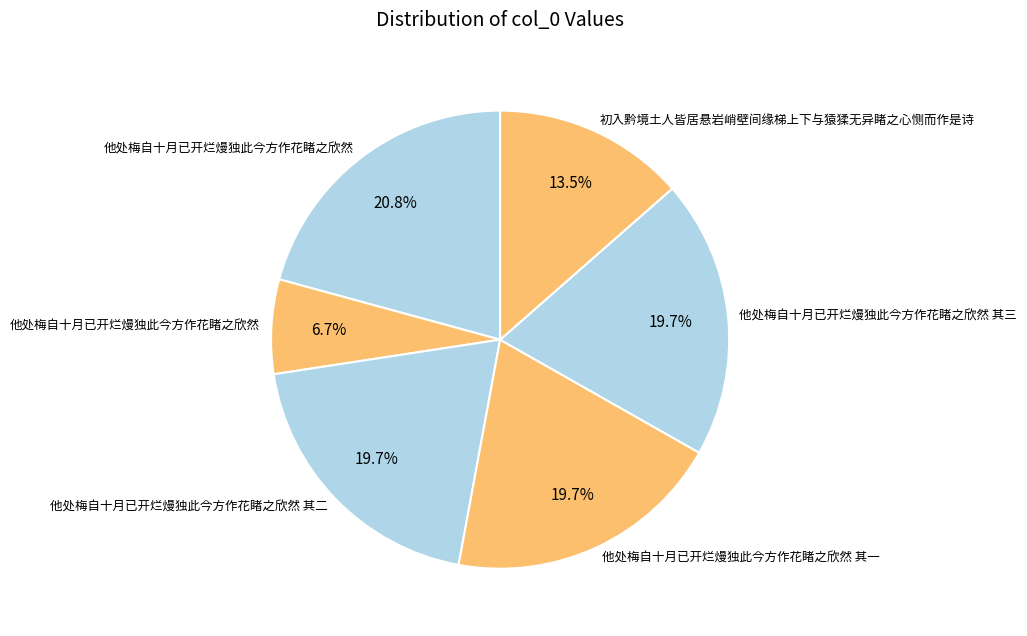

Count the number of slices in the pie.

6